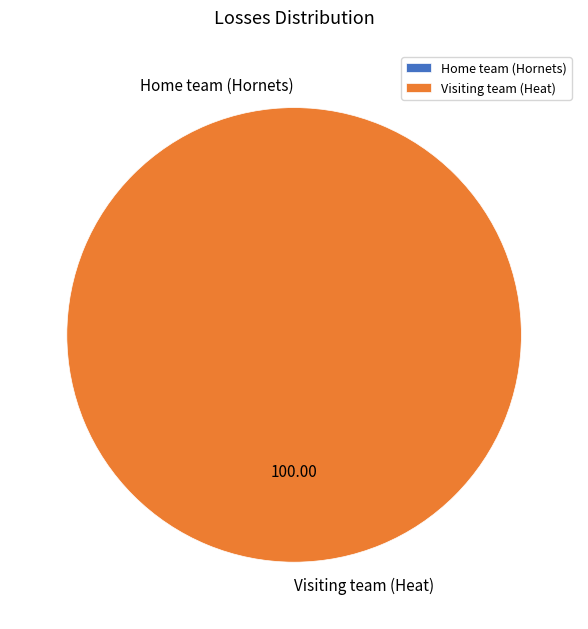

To the nearest percent, what is the combined percentage of Visiting team (Heat) and Home team (Hornets)?

100%